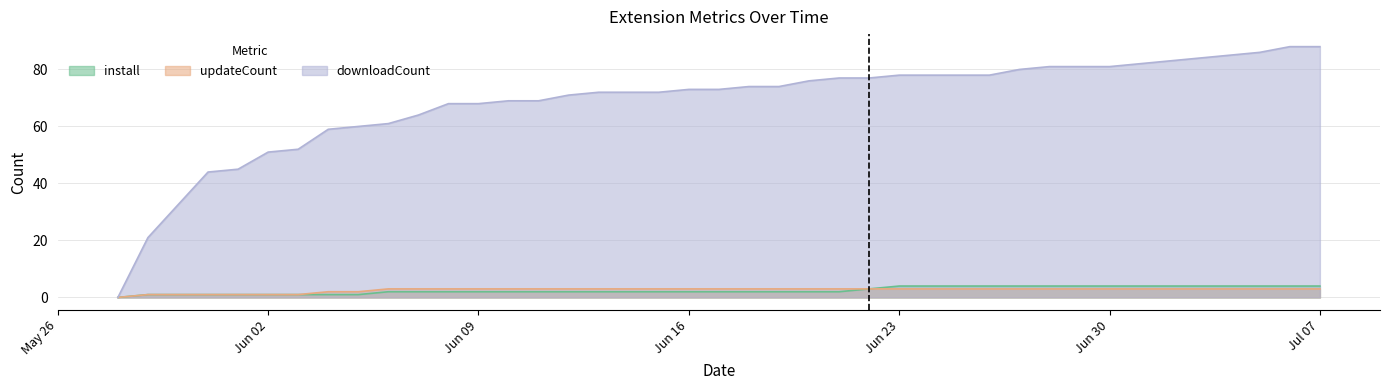

What is the difference between the second highest and second lowest values in the downloadCount series?

67